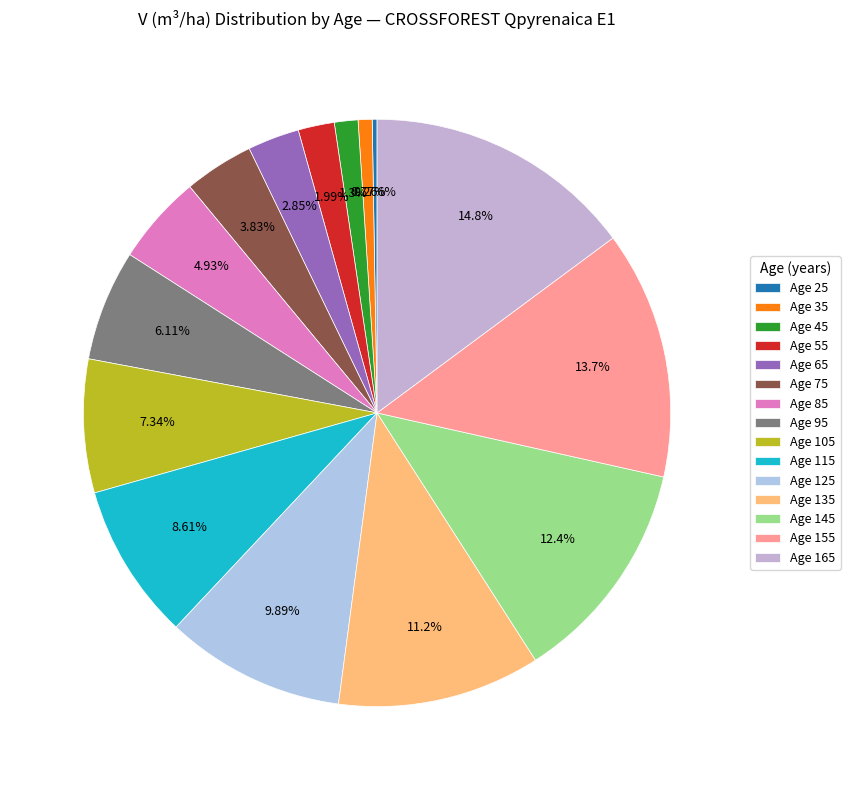

What is the largest slice in the pie chart?

Age 165